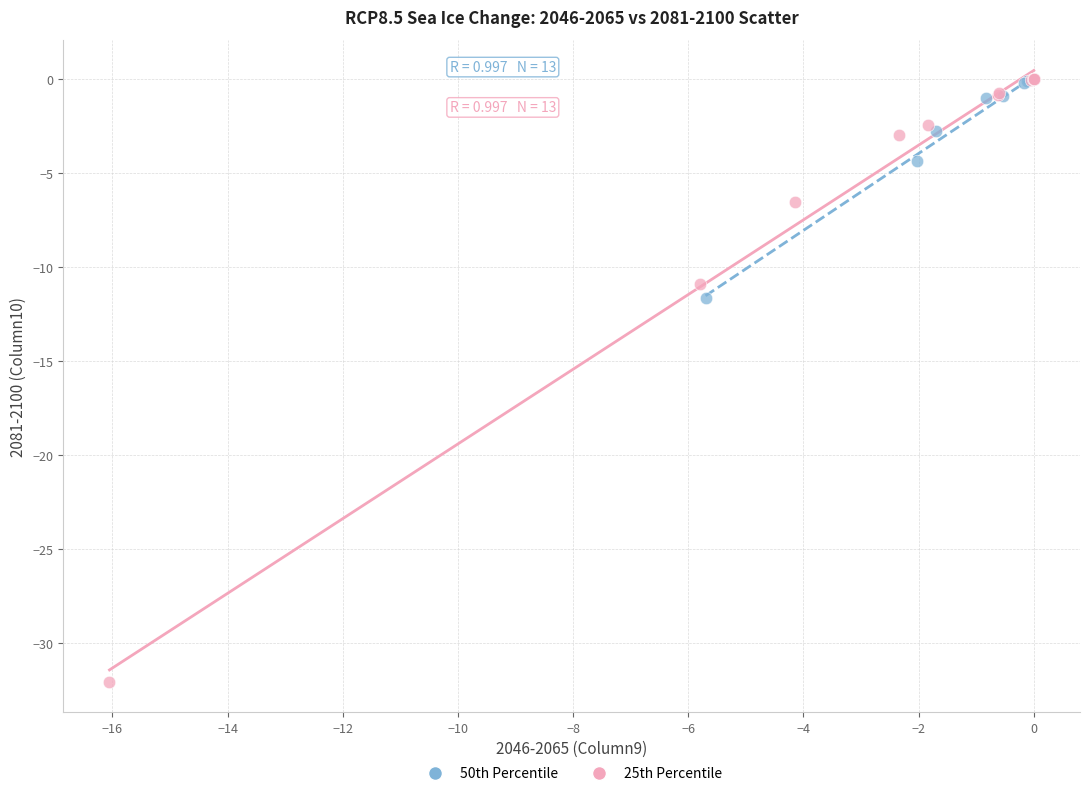

Which series has the widest spread of Y values?

25th Percentile